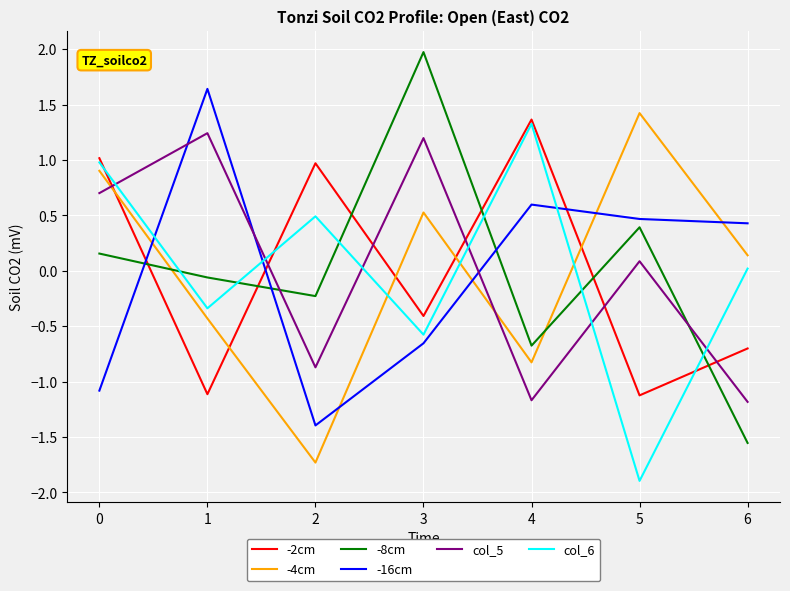

True or false: -2cm has a value of -1.5 at 4.

False